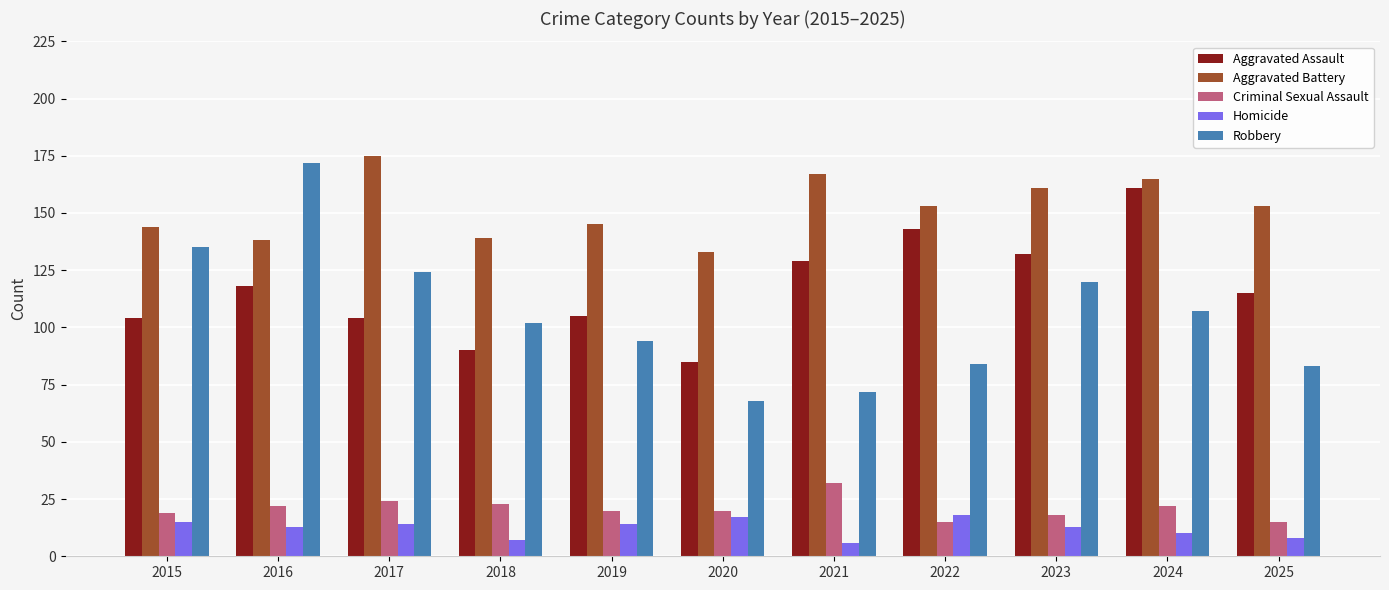

What are all the series names shown in the legend?

Aggravated Assault, Aggravated Battery, Criminal Sexual Assault, Homicide, Robbery